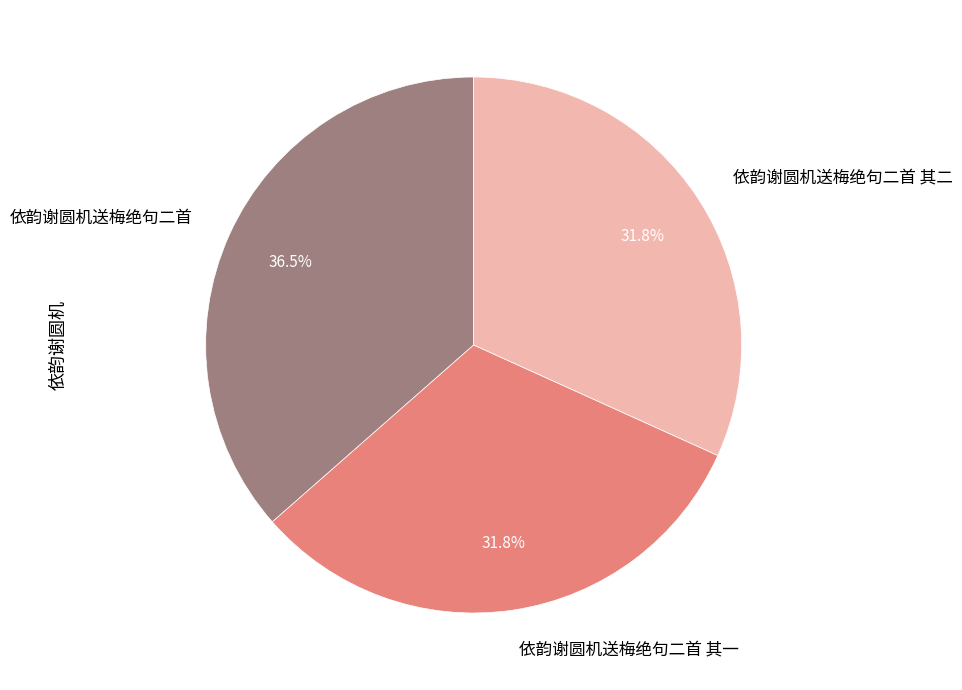

True or false: 依韵谢圆机送梅绝句二首 其一 accounts for 32% of the total.

True